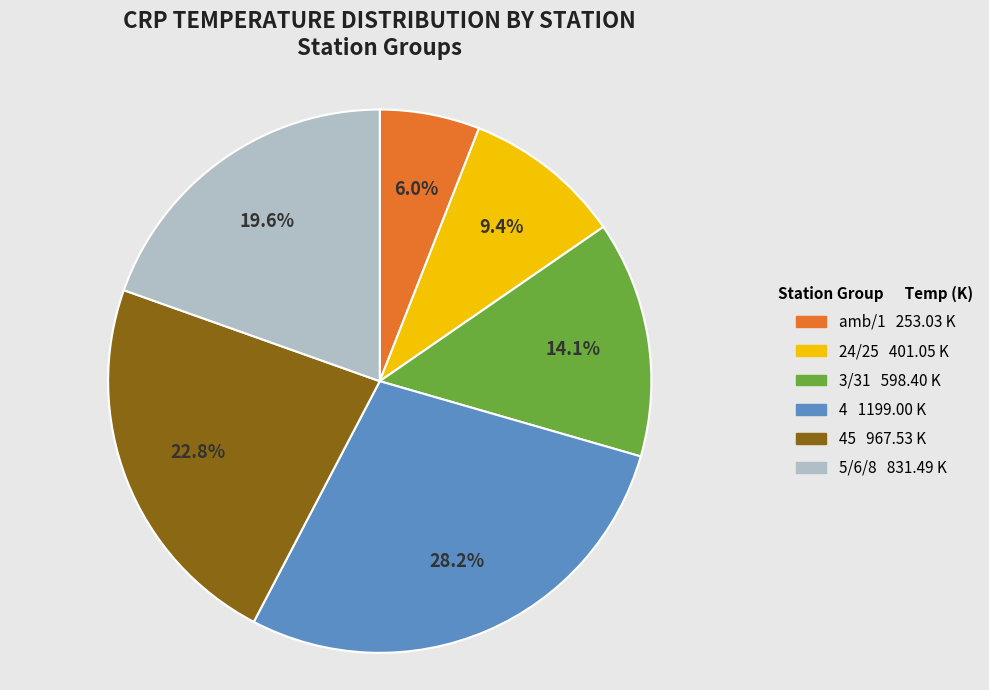

Is there a majority slice in this chart?

No